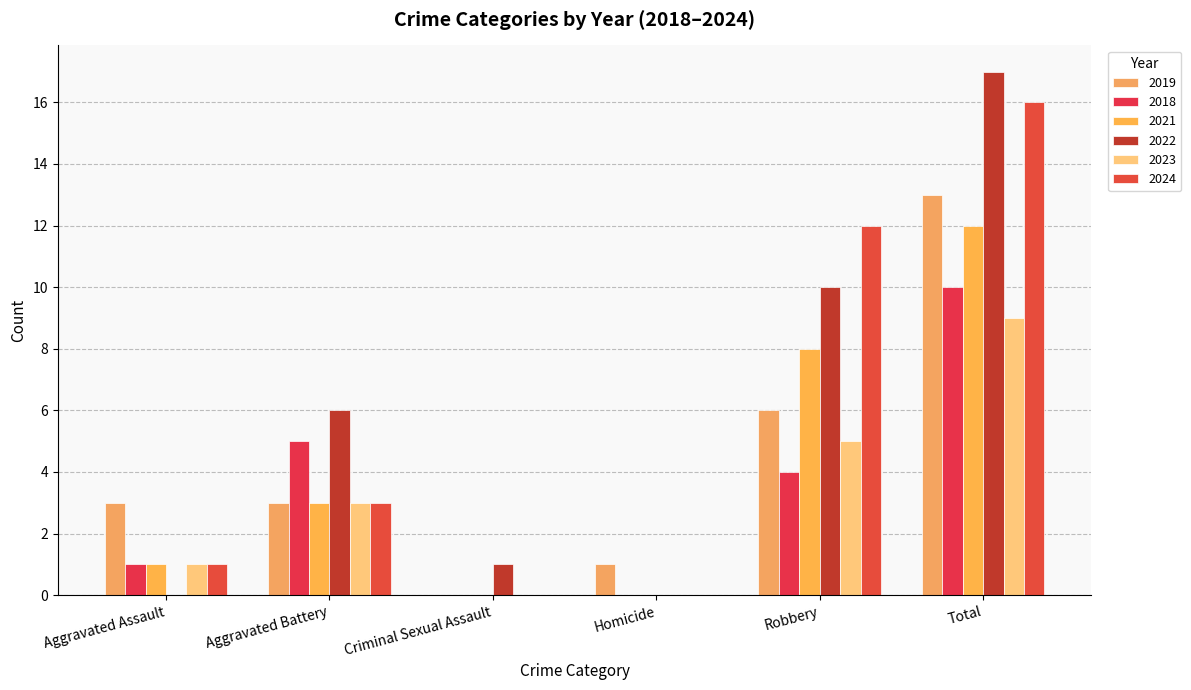

What is the average value of the 2019 series?

4